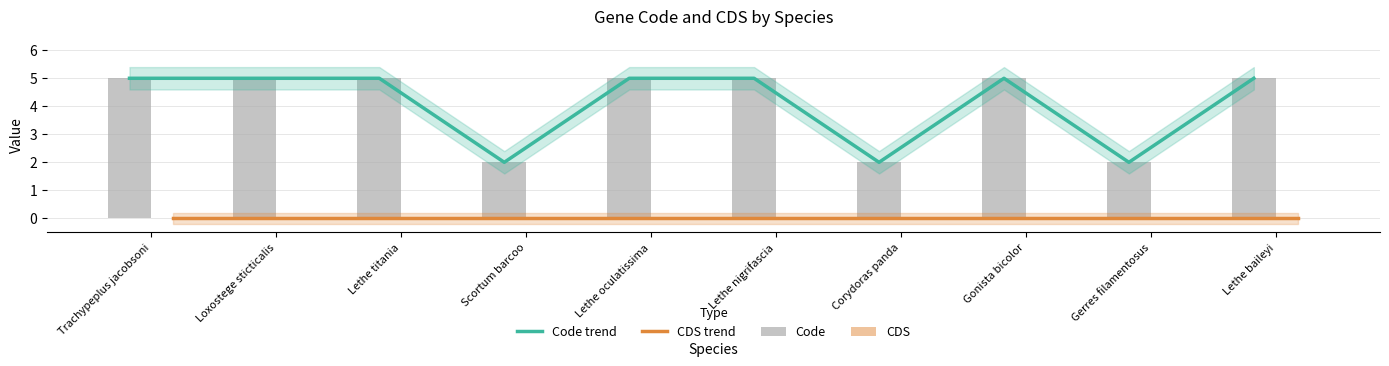

Is it true that Code equals 2 at Corydoras panda?

True